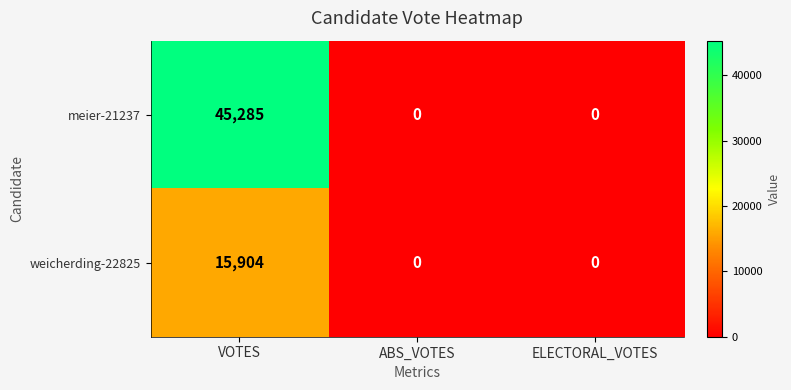

What is the greatest value displayed?

45285